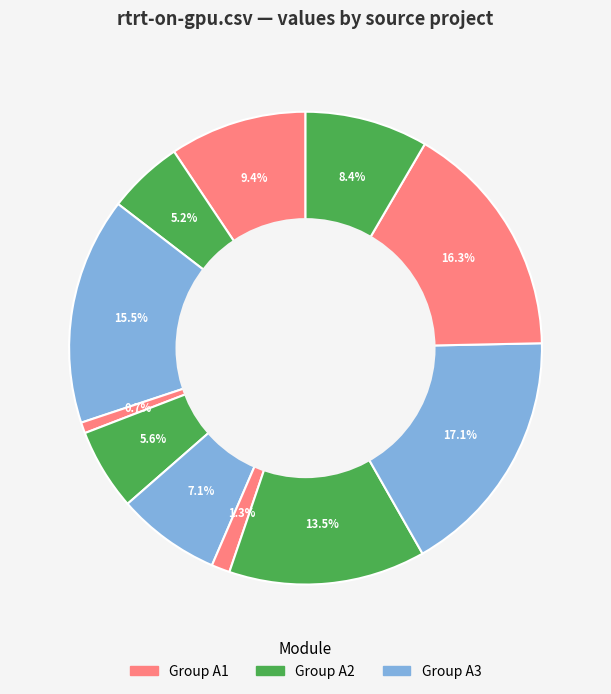

How many segments does this pie chart have?

11